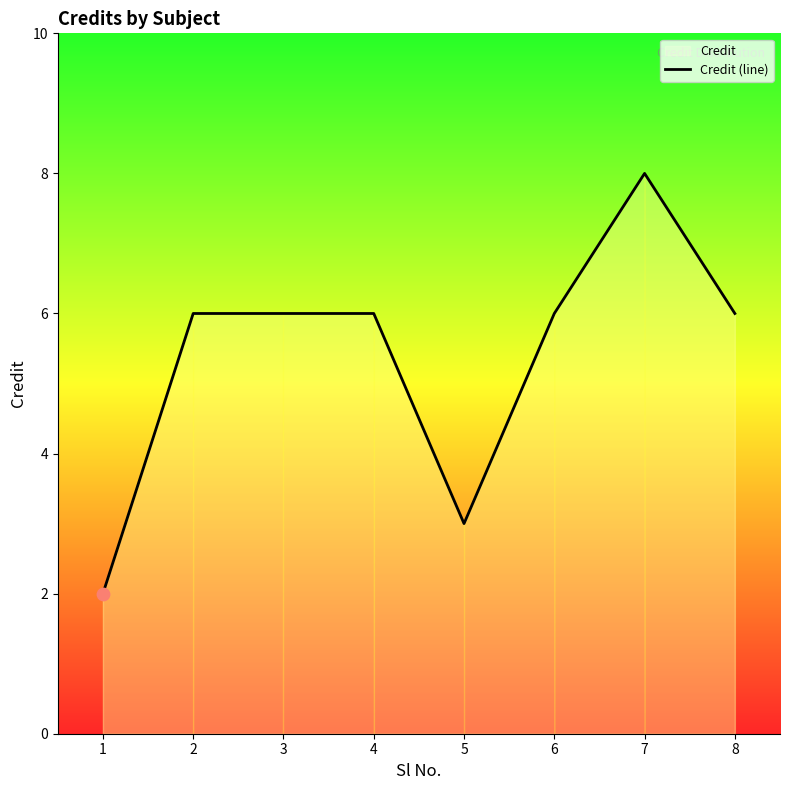

Which has a higher value, 3 or 2?

3